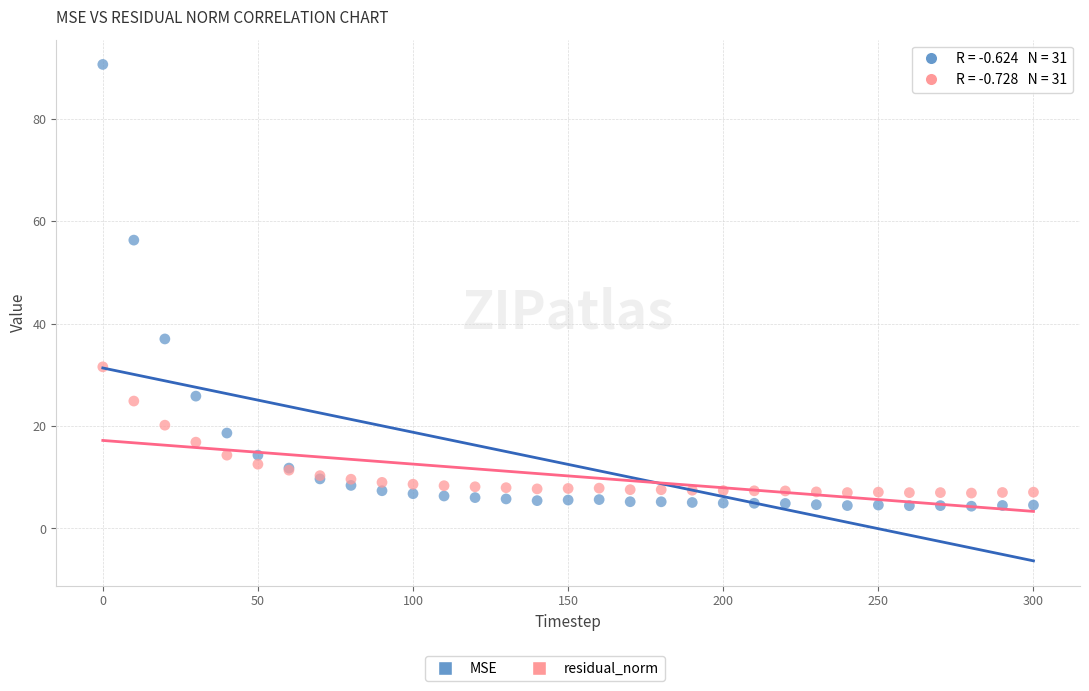

Which series reaches the maximum Y coordinate?

MSE